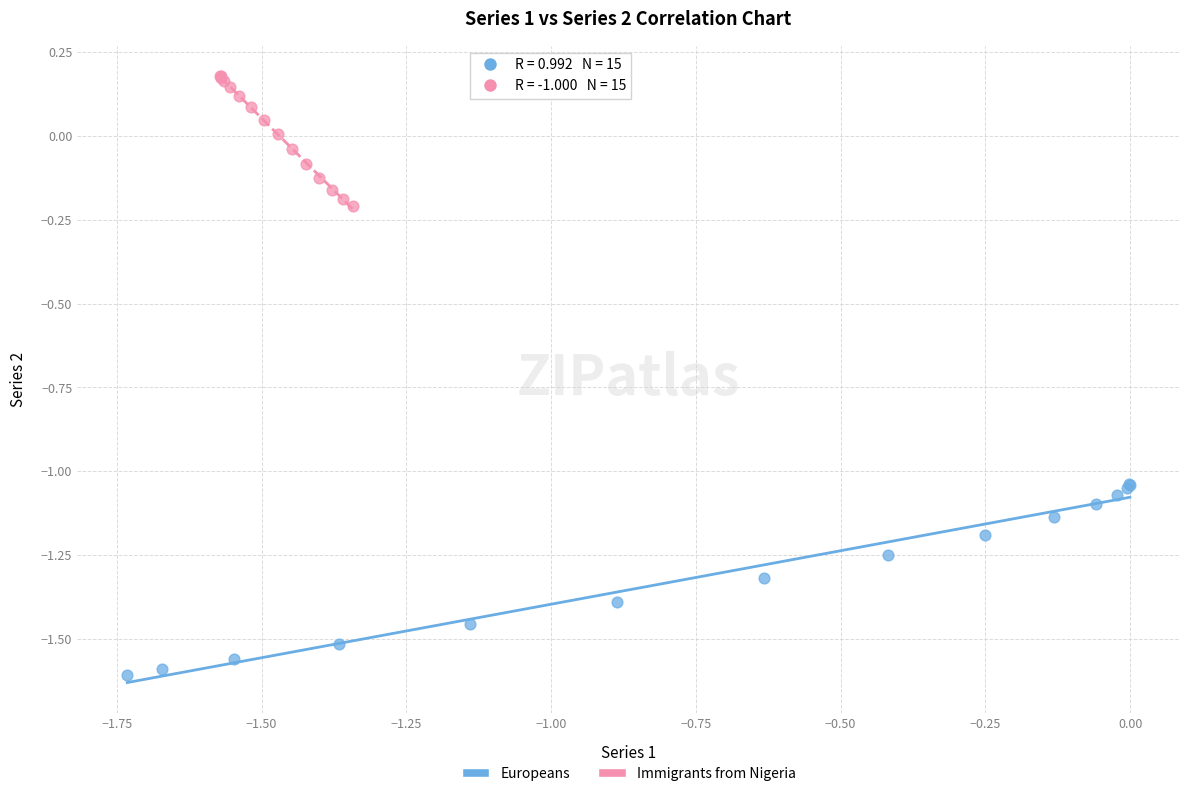

Which series reaches the minimum Y coordinate?

Europeans